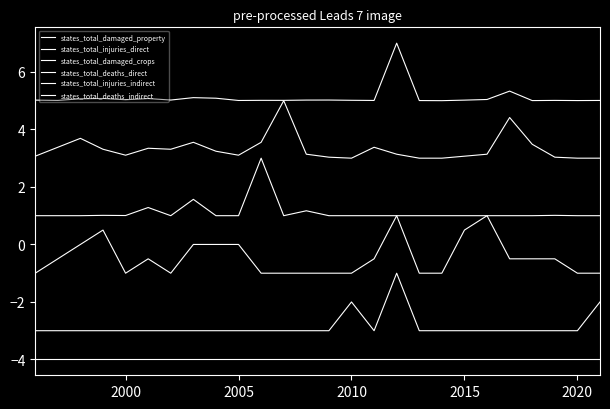

Does the chart display data point markers on the line(s)?

No